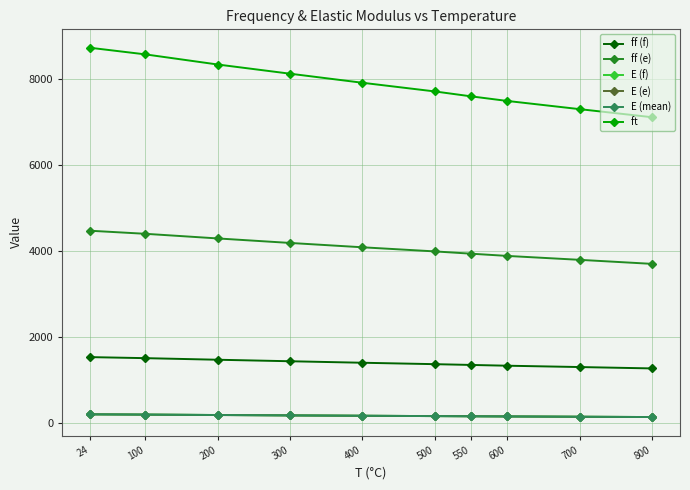

The value of ff (e) at 600 is 2629. True or false?

False